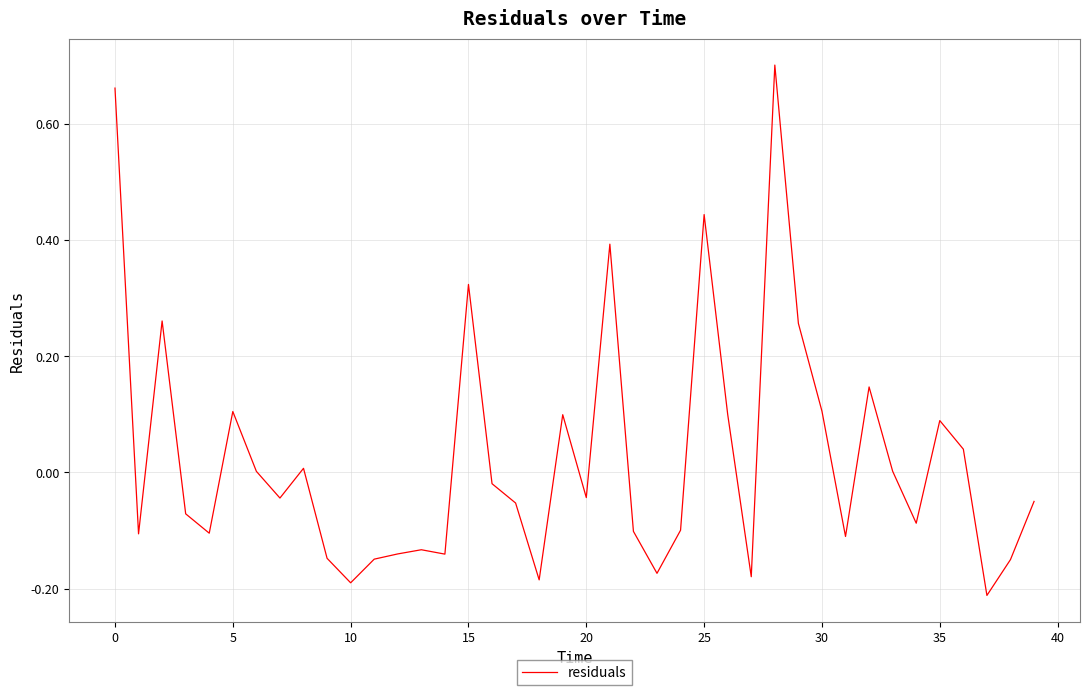

What is the difference between the maximum and minimum values?

0.9